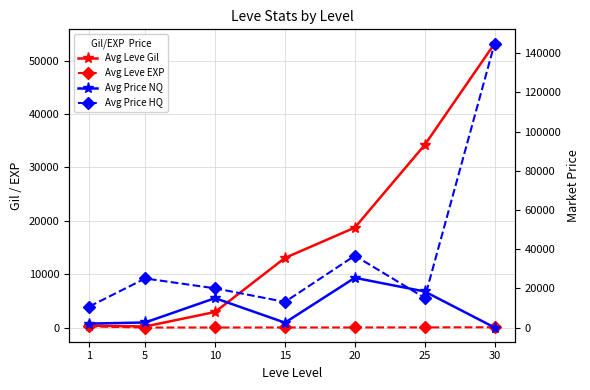

What is the total value across all series at 10?

37932.3